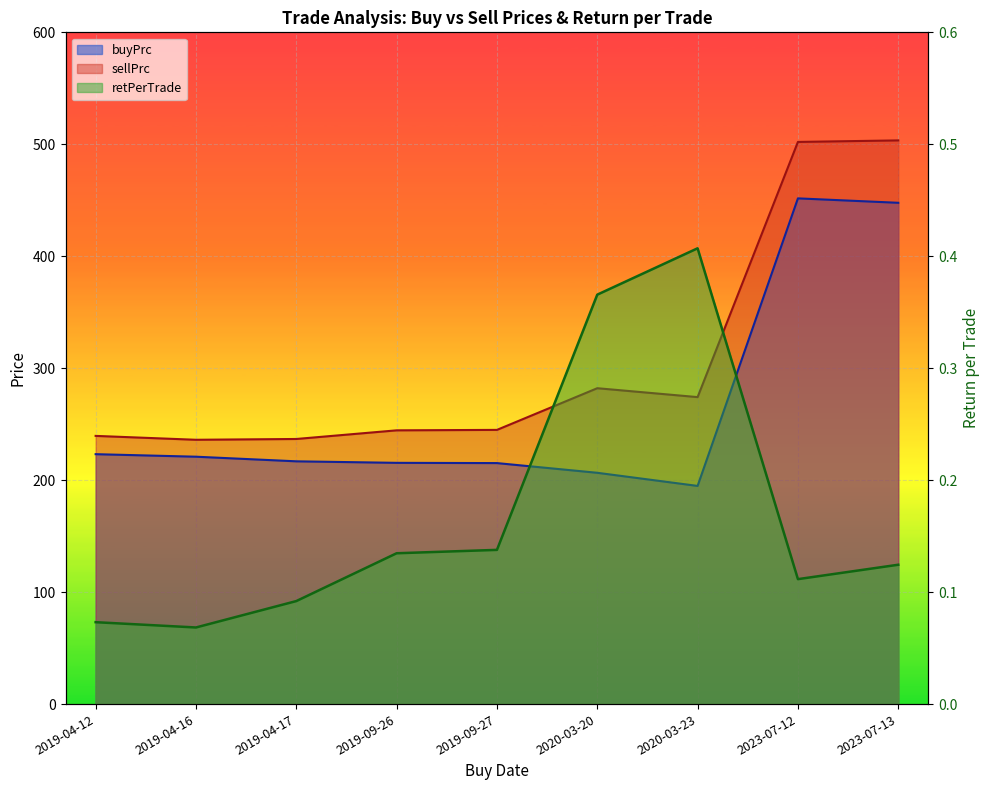

What is the label of the 4th point from the left?

2019-09-26